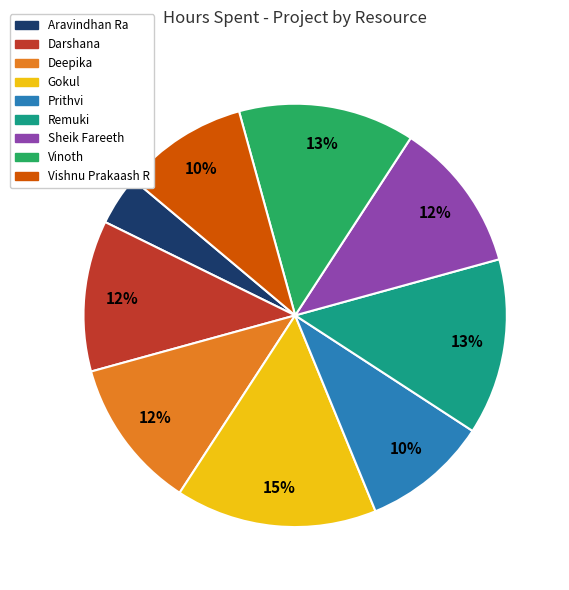

The Gokul slice represents 15% of the pie. True or false?

True